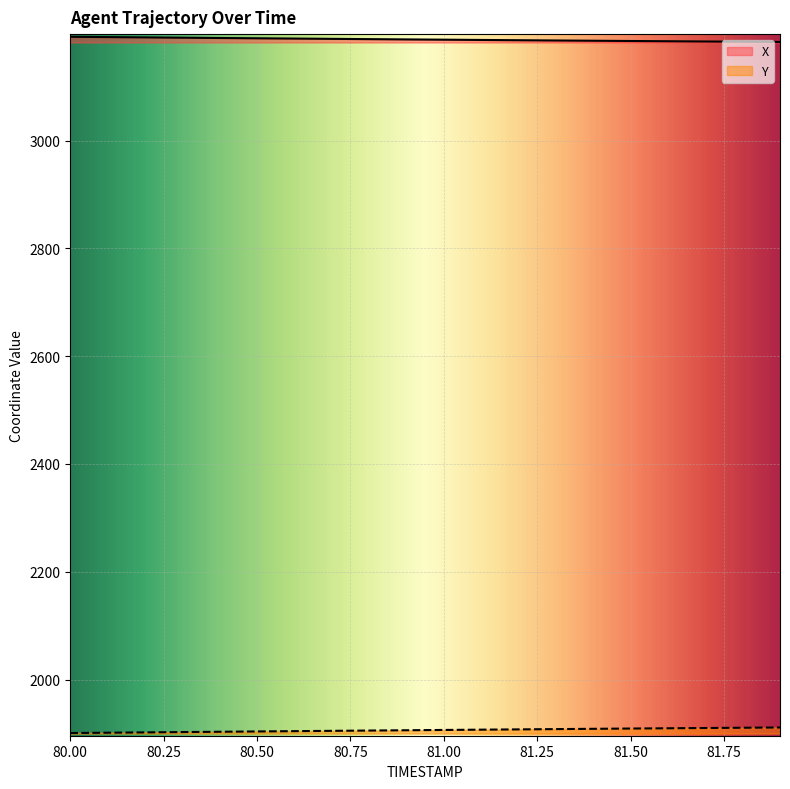

True or false: Y has more than 2 interior local peaks.

False